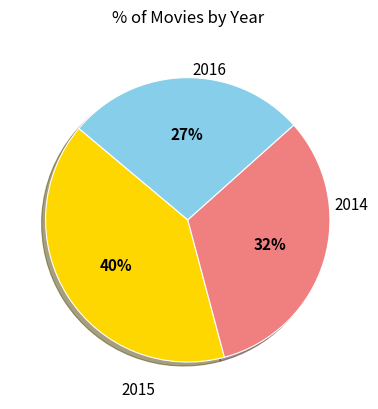

To the nearest percent, what is the average slice percentage?

33%